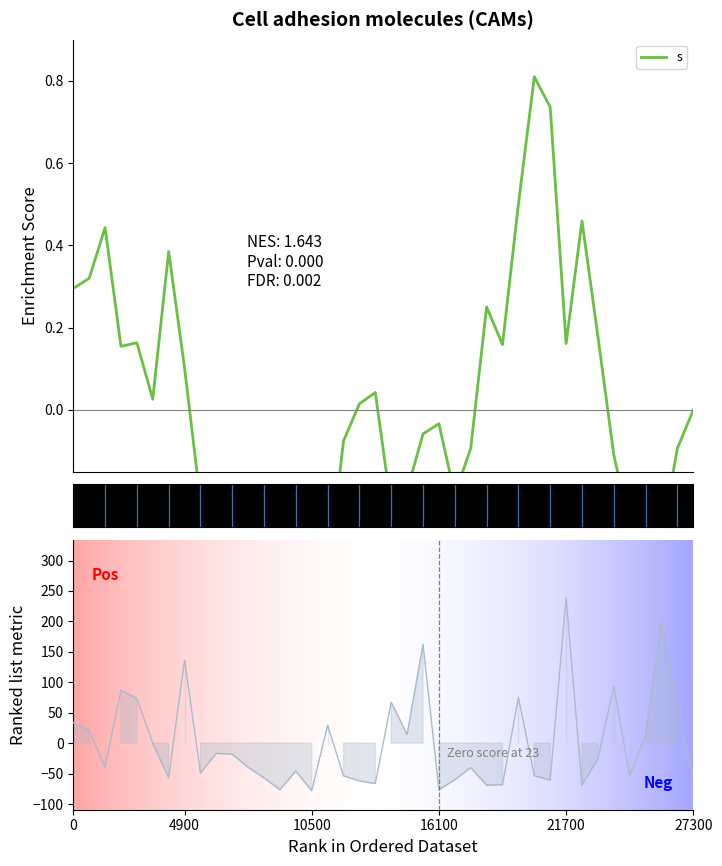

Reading right to left, extract all data points from this chart.

s (Enrichment Score): -0.0	-0.1	-0.3	-0.2	-0.3	-0.1	0.2	0.5	0.2	0.7	0.8	0.5	0.2	0.3	-0.1	-0.2	-0.0	-0.1	-0.2	-0.2	0.0	0.0	-0.1	-0.4	-0.3	-0.5	-0.5	-0.4	-0.6	-0.6	-0.5	-0.2	0.1	0.4	0.0	0.2	0.2	0.4	0.3	0.3
wt_cells: -60.4	55.1	198.8	12.7	-53.9	92.9	-26.1	-69.1	238.7	-60.7	-53.5	75.3	-68.3	-69.1	-40.3	-60.3	-76.6	162.2	14.1	67.3	-66.4	-62.1	-53.7	29.4	-78.1	-46.0	-76.6	-57.1	-39.7	-18.2	-16.8	-49.1	136.6	-56.7	-0.1	73.4	86.7	-39.4	21.2	33.7